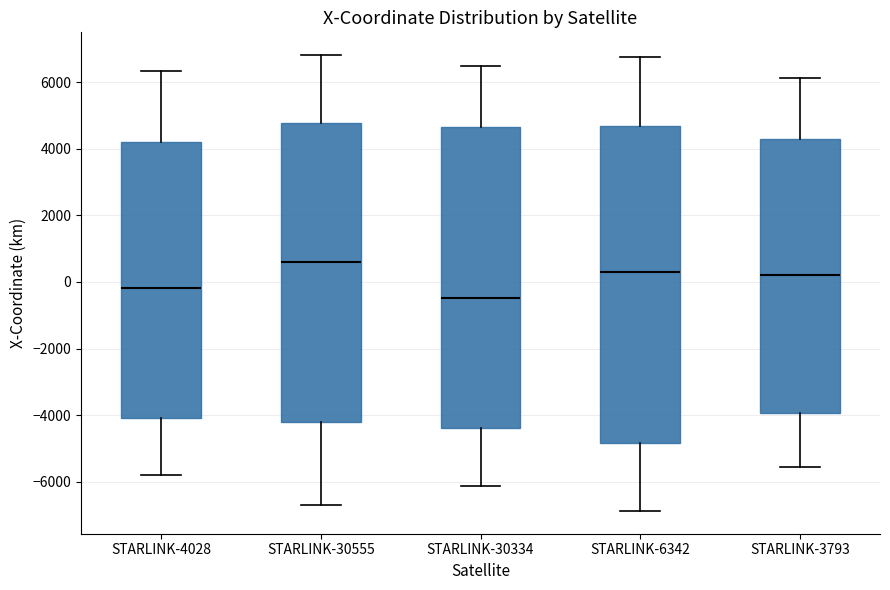

Which box's median line is the highest?

STARLINK-30555